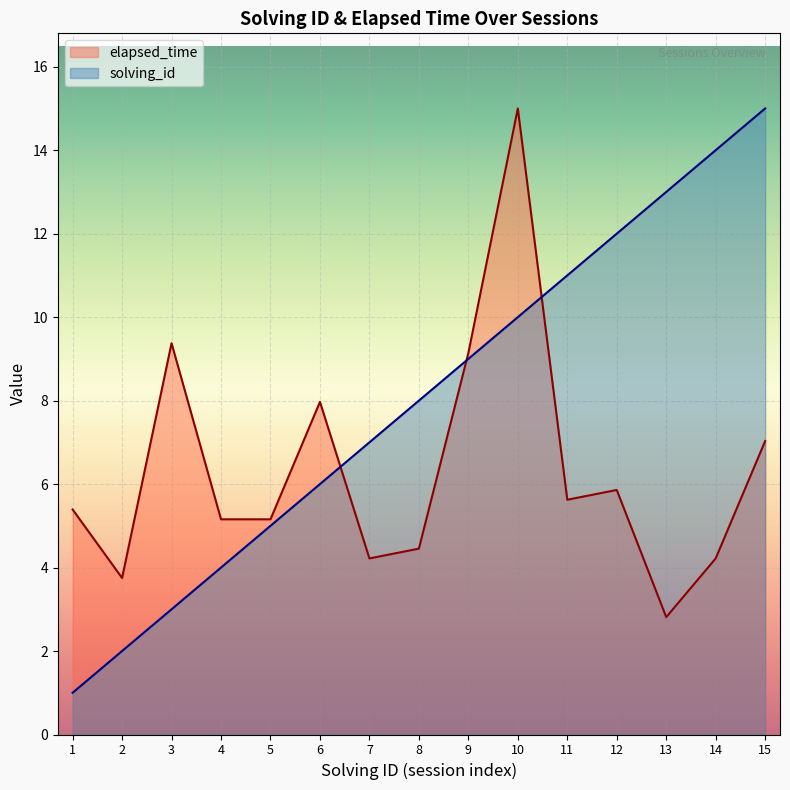

Reading left to right, what are all the values shown in this chart?

solving_id: 1=1.0	2=2.0	3=3.0	4=4.0	5=5.0	6=6.0	7=7.0	8=8.0	9=9.0	10=10.0	11=11.0	12=12.0	13=13.0	14=14.0	15=15.0
elapsed_time: 1=5.4	2=3.8	3=9.4	4=5.2	5=5.2	6=8.0	7=4.2	8=4.5	9=9.1	10=15.0	11=5.6	12=5.9	13=2.8	14=4.2	15=7.0